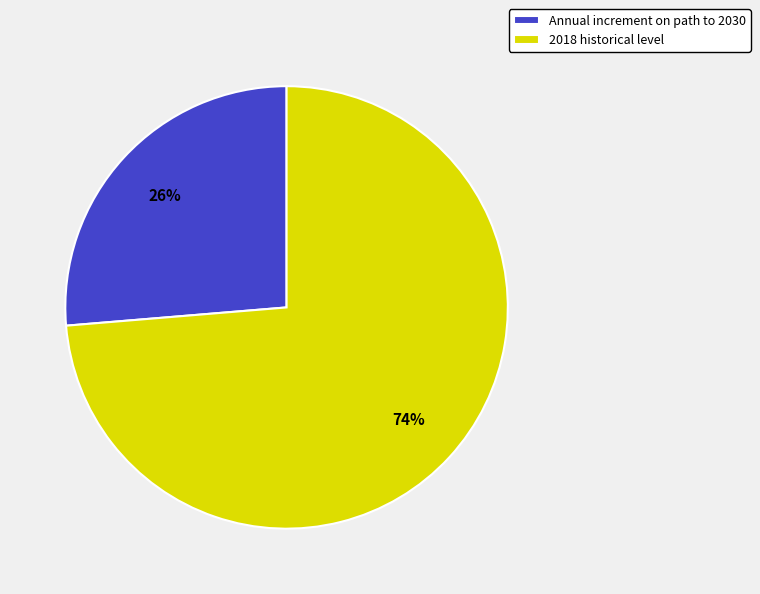

What is the largest slice in the pie chart?

2018 historical level